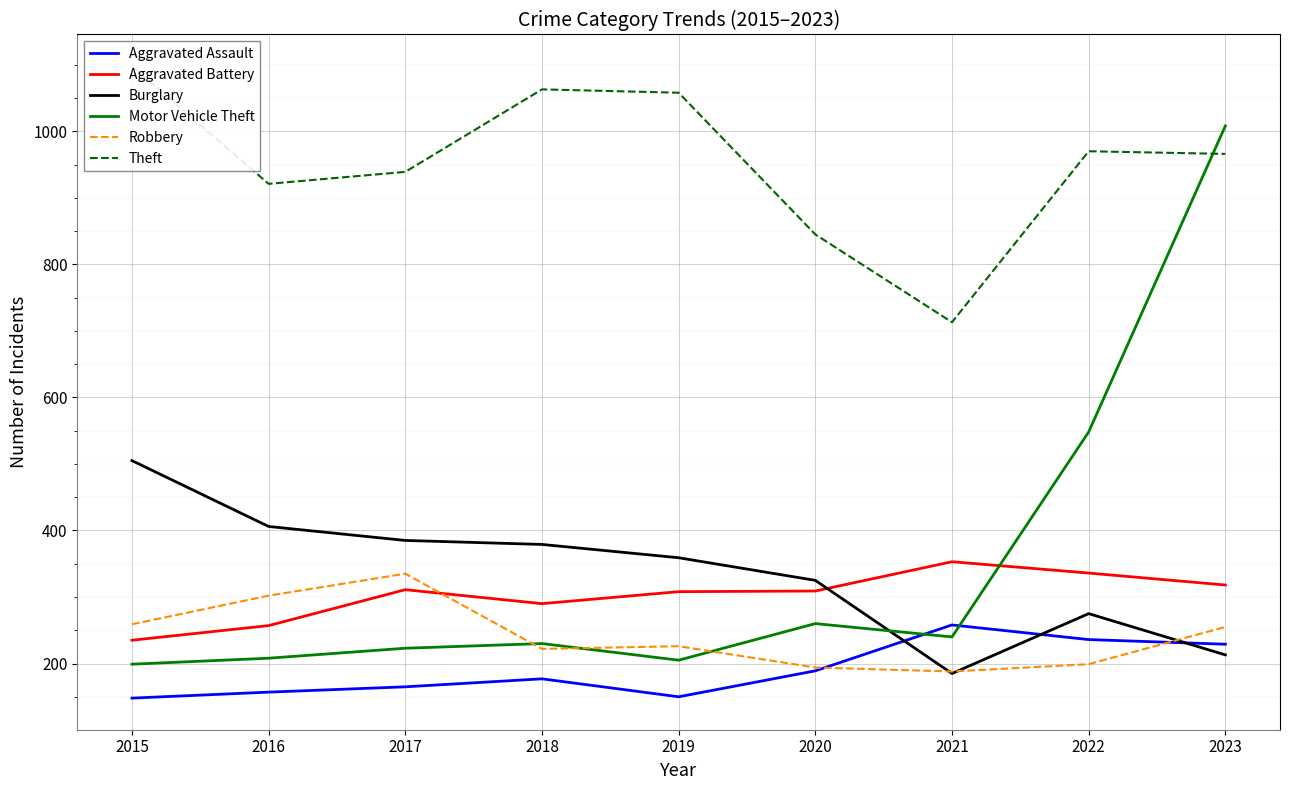

How many data points in Theft are above 966?

4